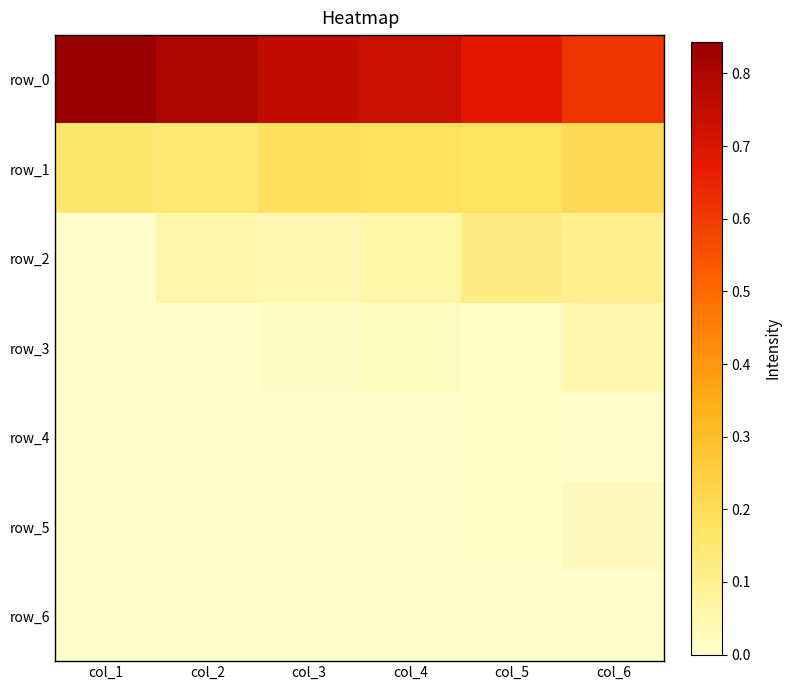

At which category does the chart reach its minimum across all series?

col_1